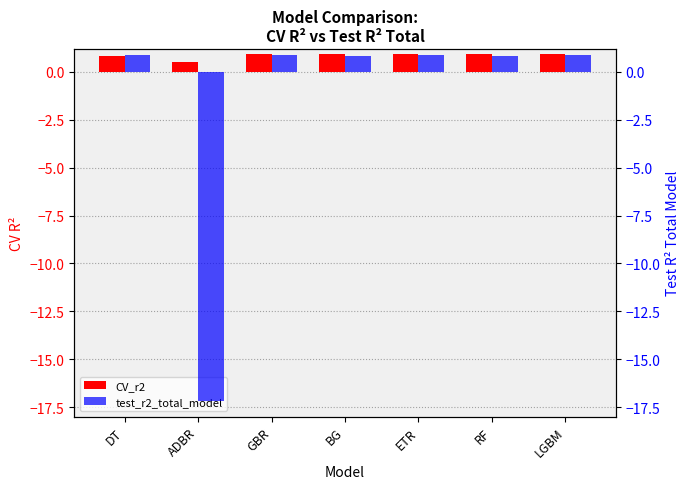

At which label is CV_r2 closest to 0?

ADBR